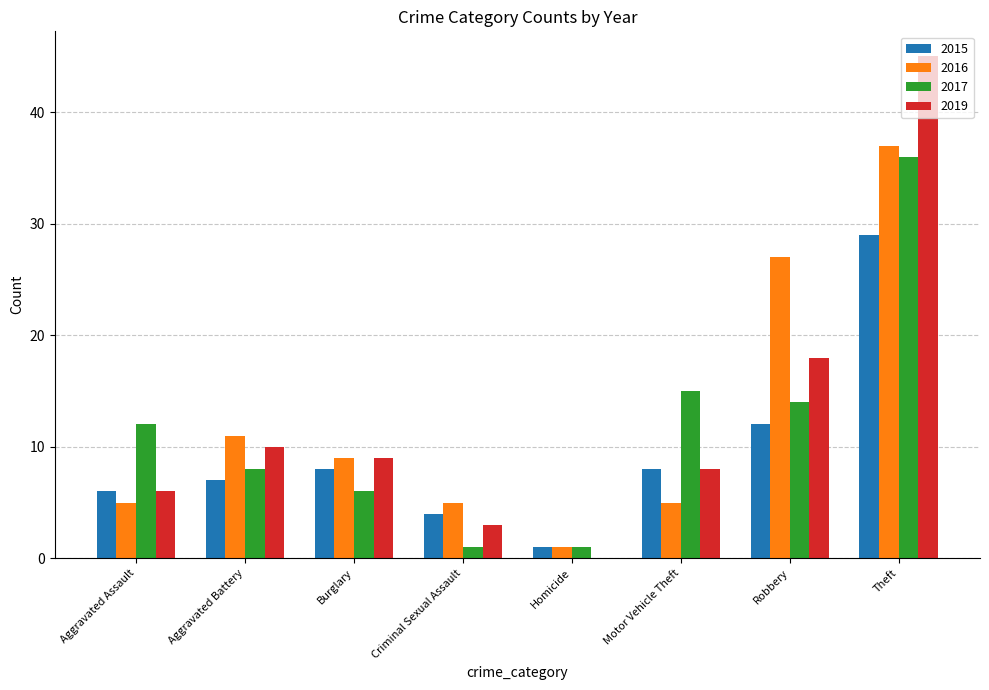

How many groups of bars are there?

8